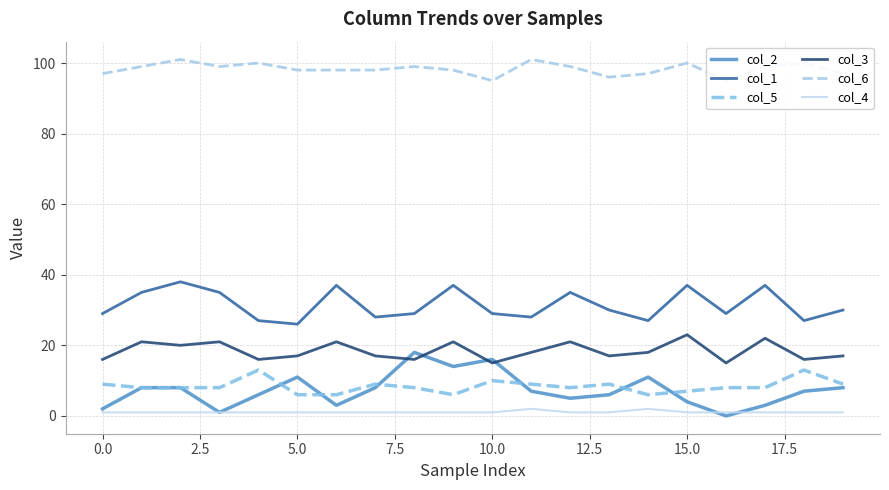

What is the maximum value for col_5?

13